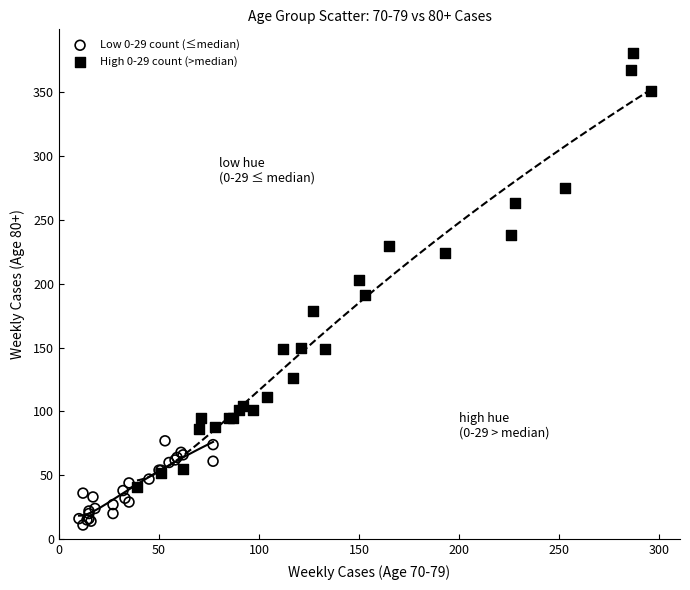

What are all the series names shown in the legend?

Low 0-29 count (≤median), High 0-29 count (>median)